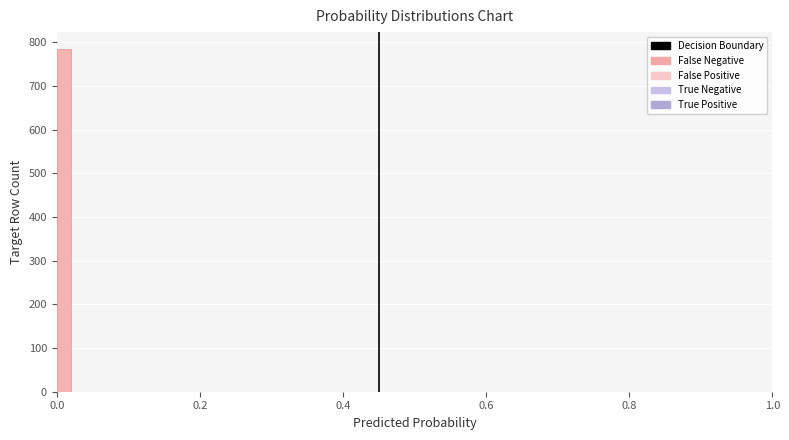

Around what value on the x-axis is the tallest bar? Give the approximate position of its centre, as read against the axis.

0.02